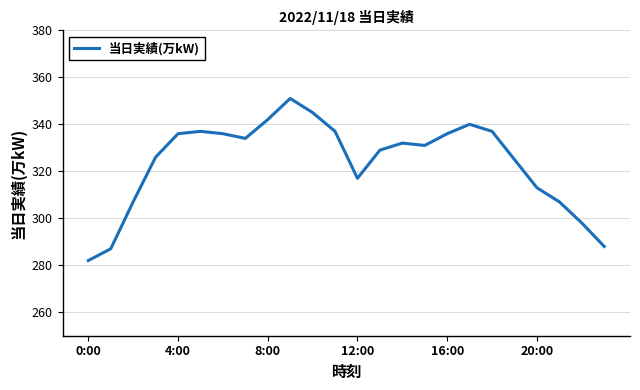

What is the difference between the maximum and minimum values?

69